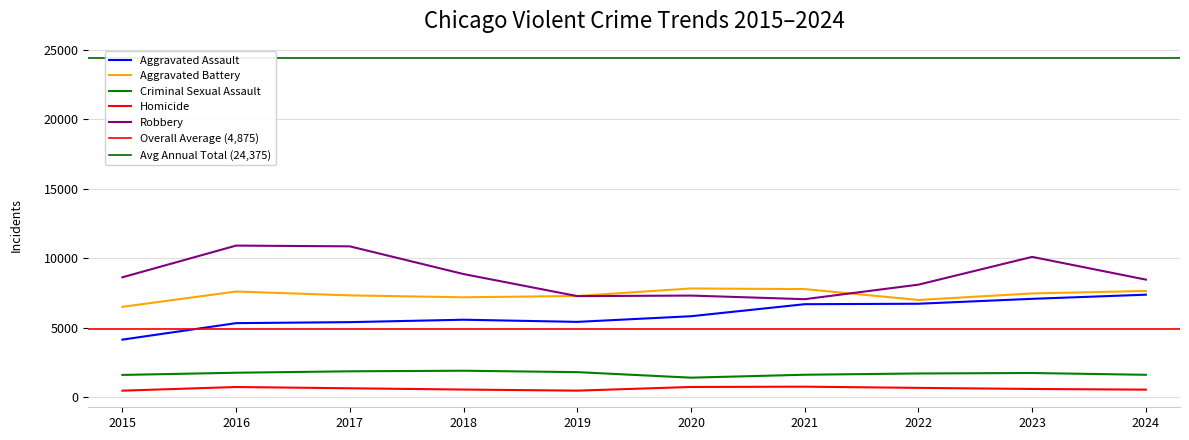

At 2019, list the series in order from largest to smallest.

Aggravated Battery, Robbery, Aggravated Assault, Criminal Sexual Assault, Homicide